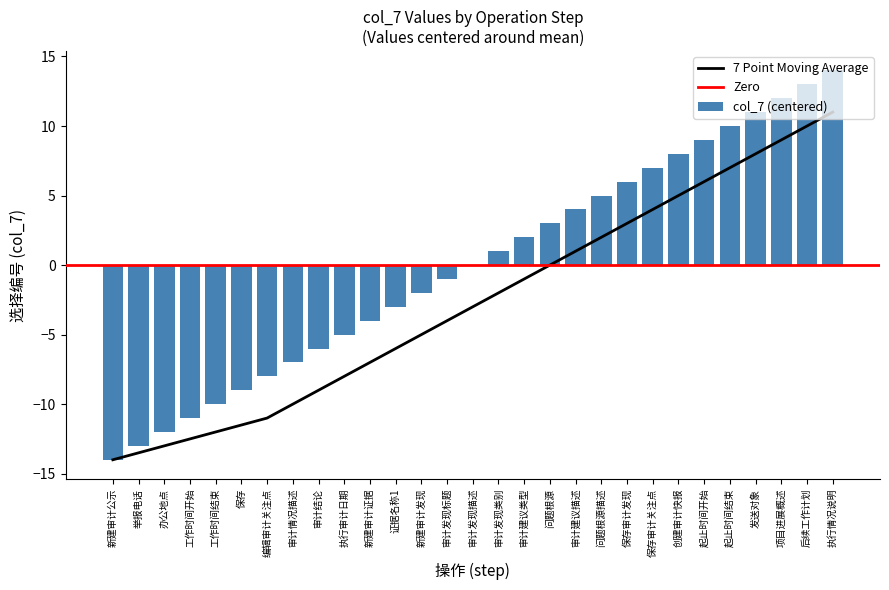

True or false: the data shows -1 at 审计发现标题.

False